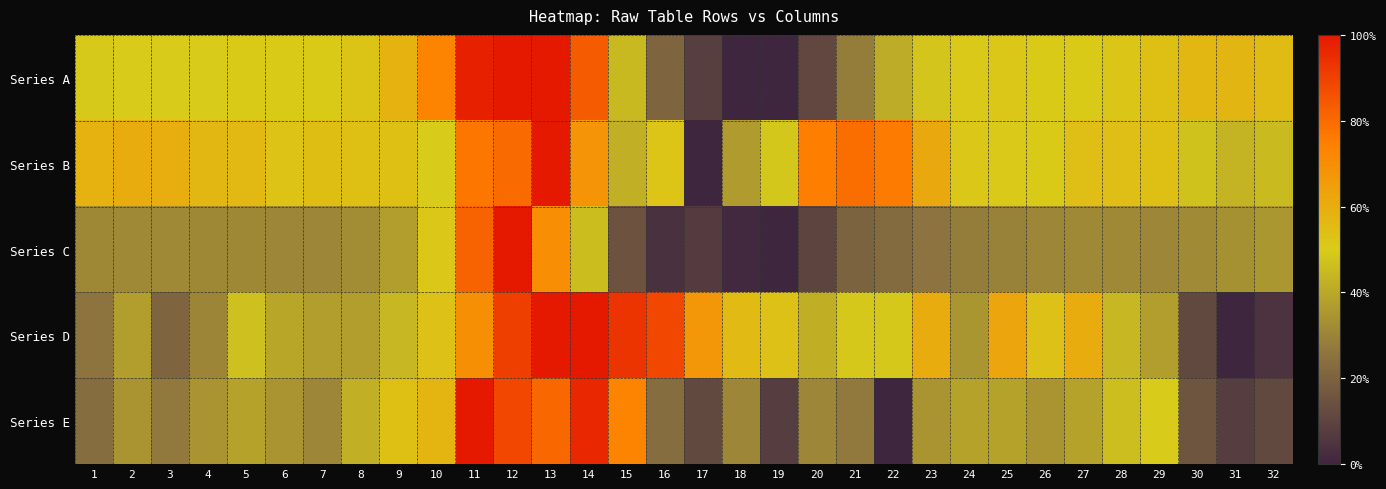

Which series changed the most between 18 and 22?

Series A